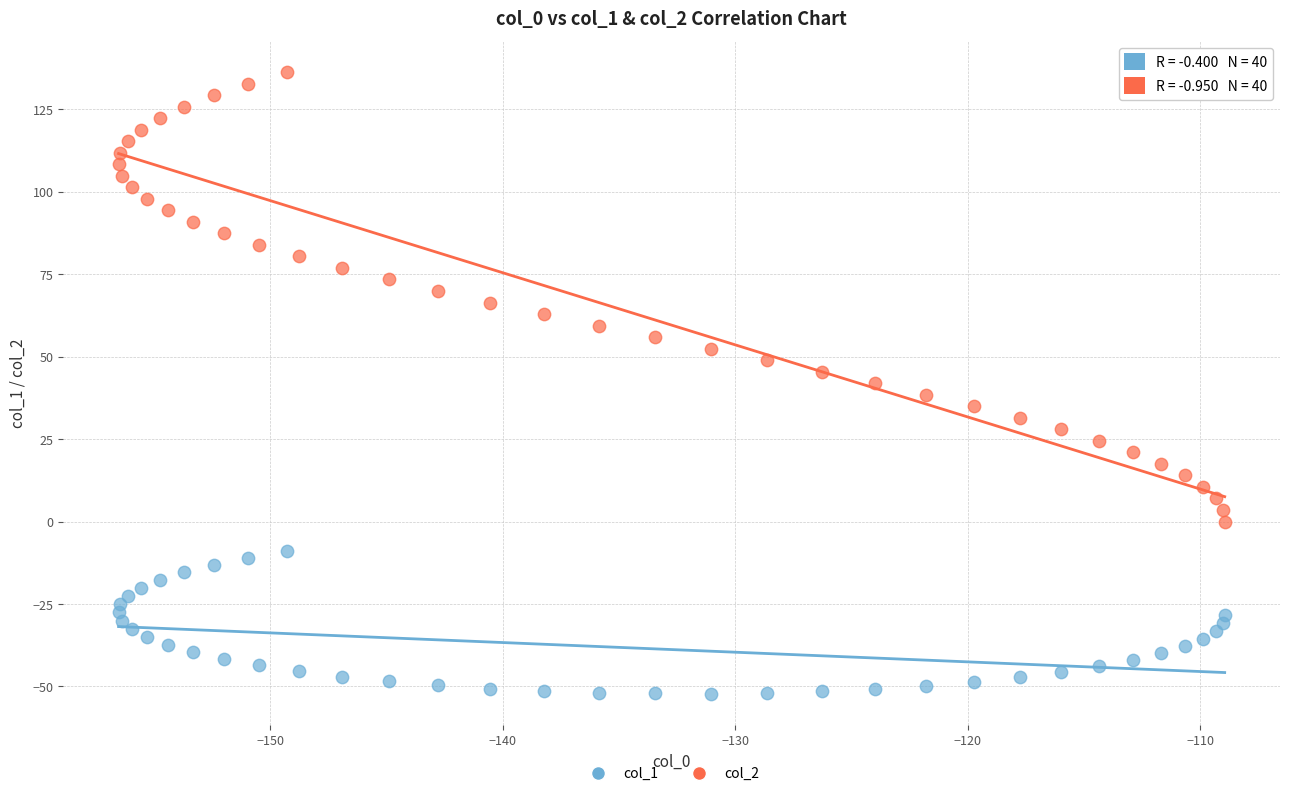

Which series contains the lowest Y value?

col_1